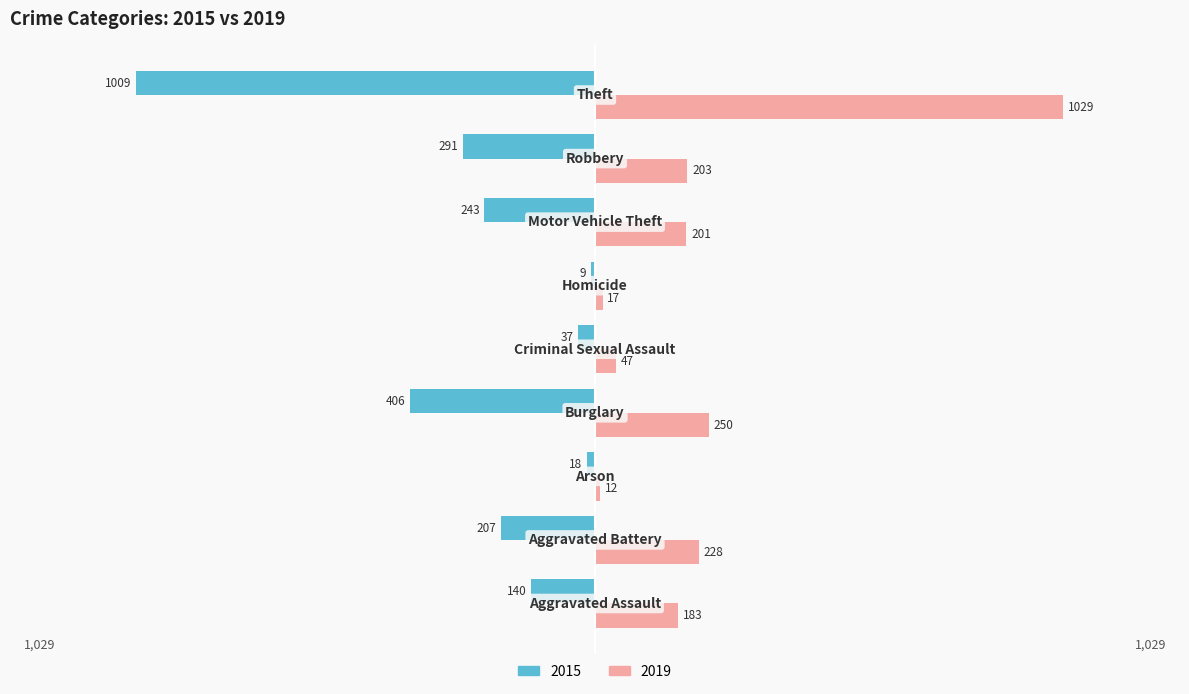

What is the greatest value displayed?

1029